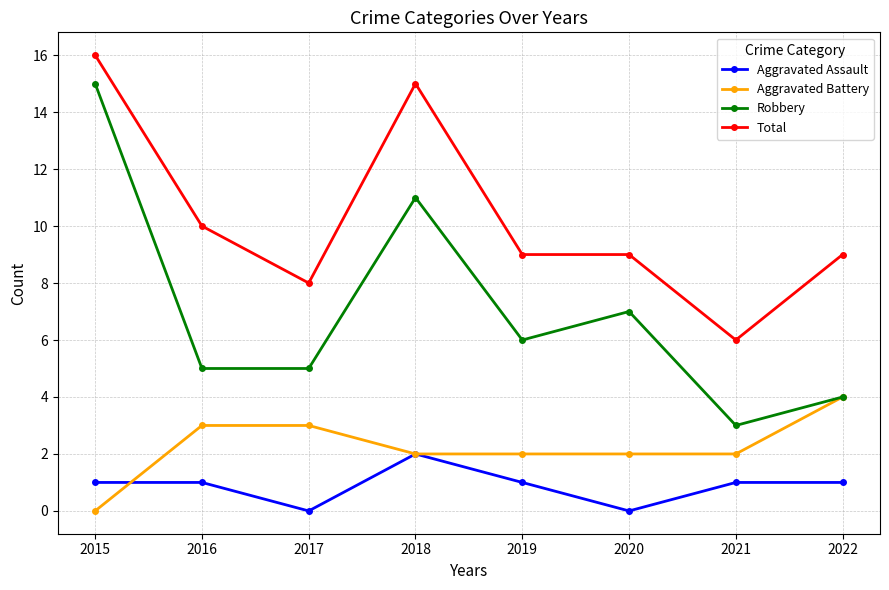

True or false: Total has more than 0 points higher than both neighbors.

True